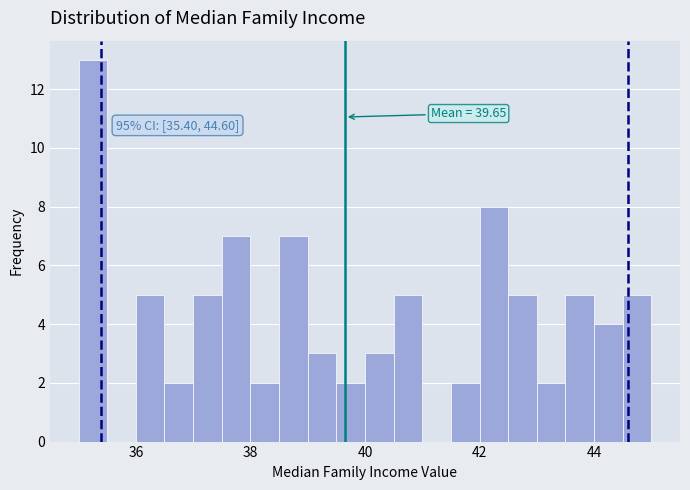

Read against the x-axis, roughly where is the centre of the tallest bar?

35.2